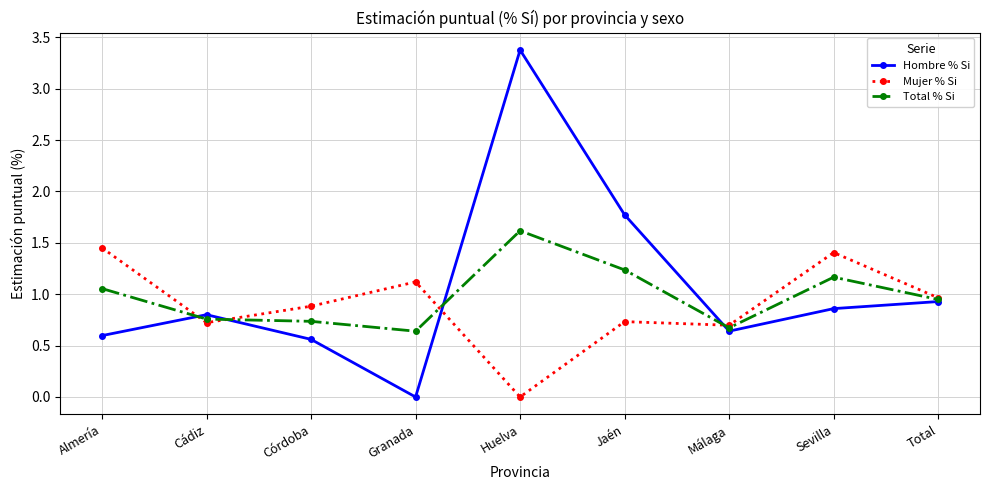

Is it true that Total % Si equals 1.2 at Córdoba?

False